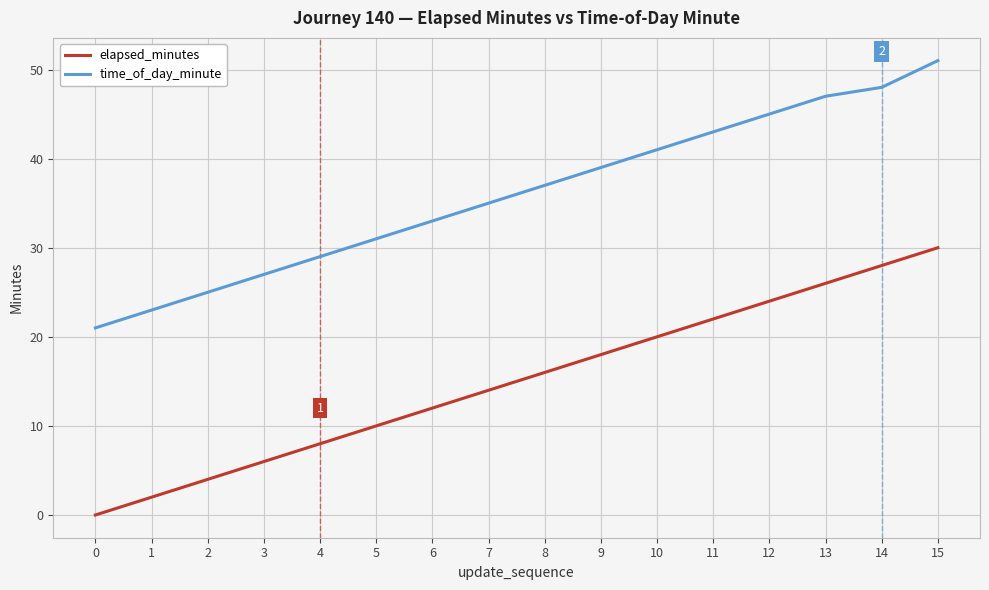

What is the difference between the maximum and second lowest values in the elapsed_minutes series?

28